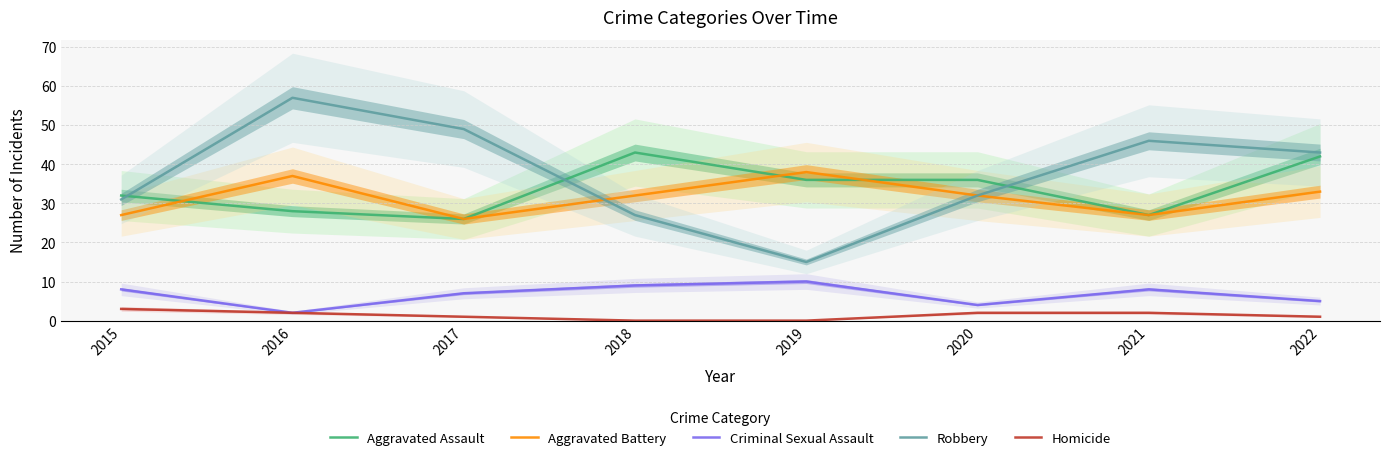

Which has a higher value, 2019 or 2020?

2019